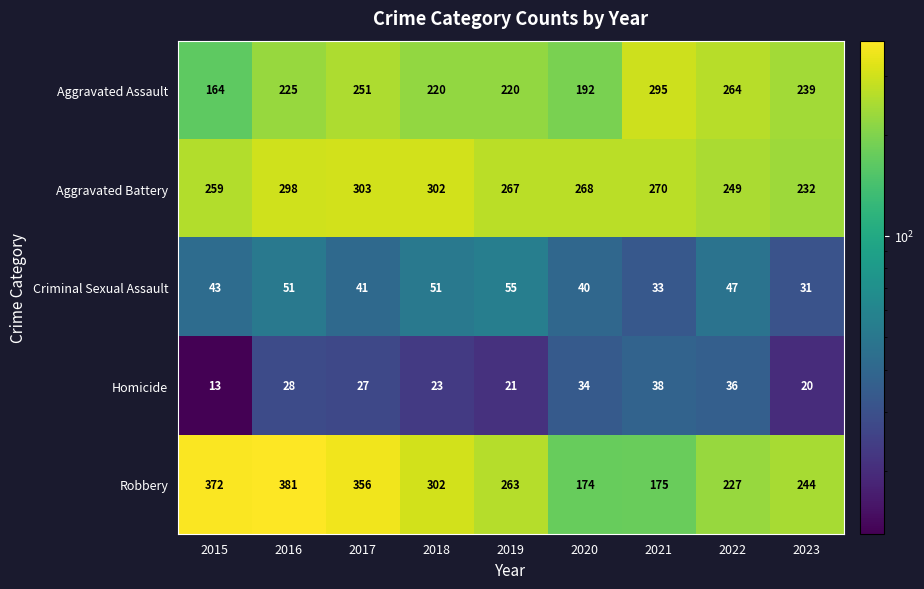

Count the number of data series in this chart.

5